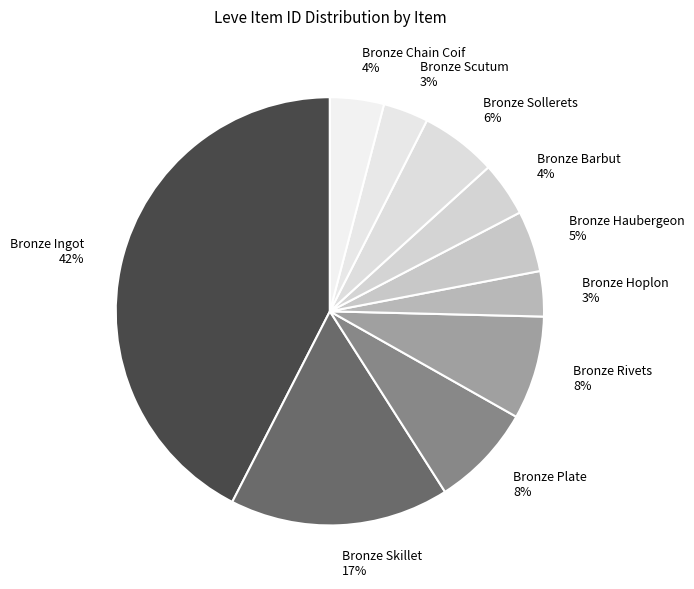

Is there a majority slice in this chart?

No